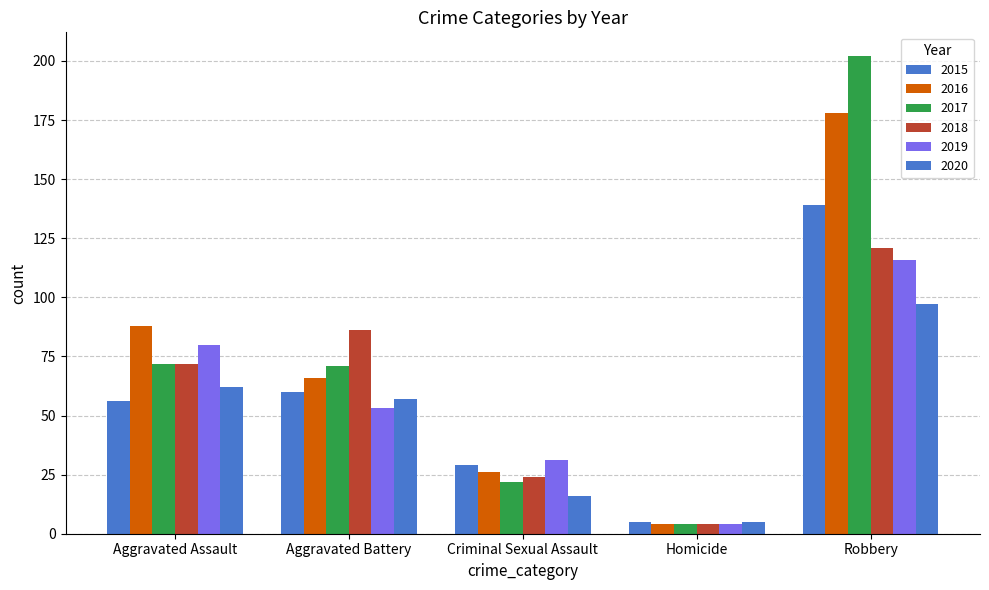

Count the number of categories in the chart.

5